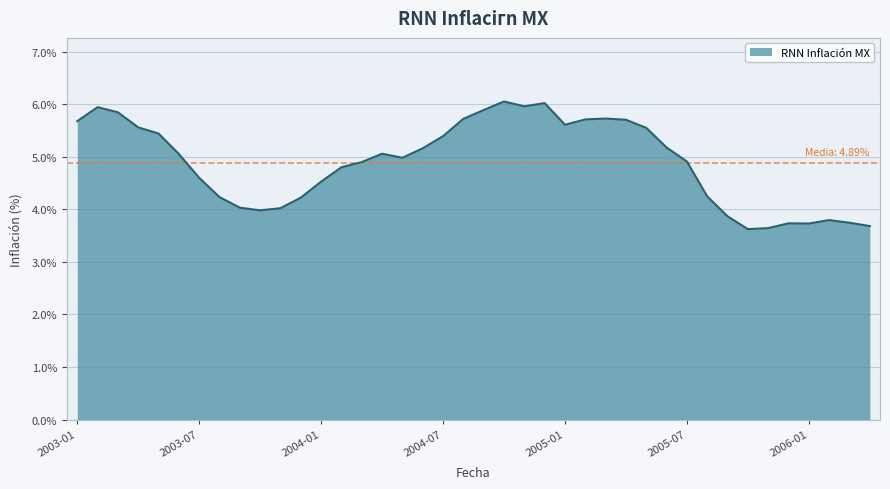

Rank the categories by value from lowest to highest.

2005-10, 2005-11, 2006-04, 2006-01, 2005-12, 2006-03, 2006-02, 2005-09, 2003-10, 2003-11, 2003-09, 2003-12, 2003-08, 2005-08, 2004-01, 2003-07, 2004-02, 2004-03, 2005-07, 2004-05, 2003-06, 2004-04, 2004-06, 2005-06, 2004-07, 2003-05, 2005-05, 2003-04, 2005-01, 2003-01, 2005-04, 2005-02, 2004-08, 2005-03, 2003-03, 2004-09, 2003-02, 2004-11, 2004-12, 2004-10